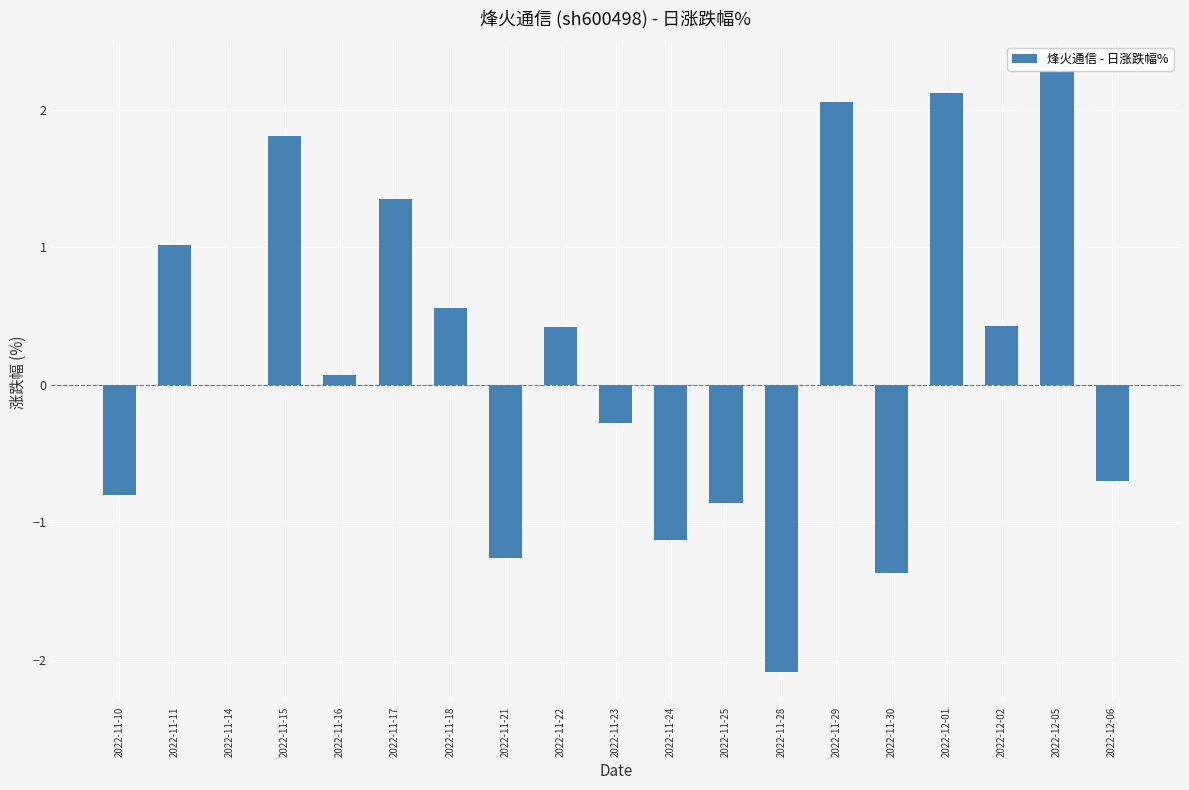

True or false: the data shows -0.3 at 2022-11-23.

True